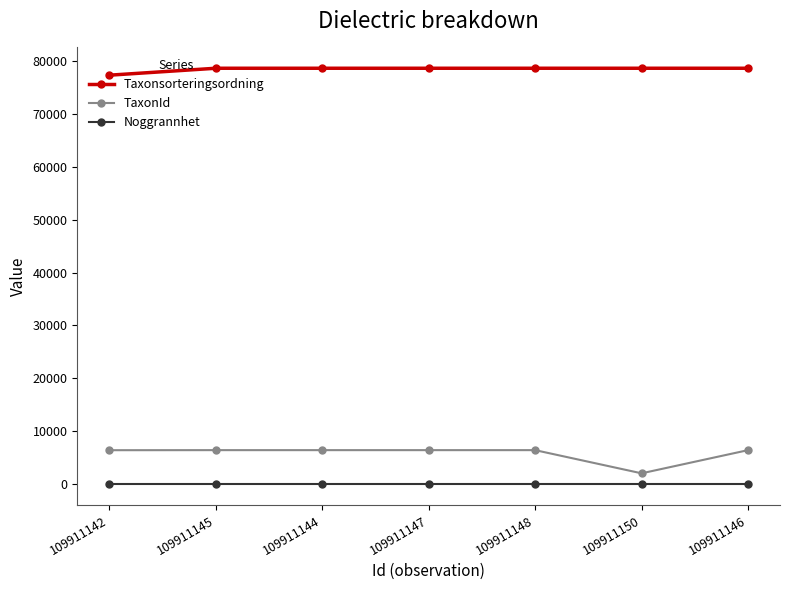

What is the average value of the TaxonId series?

5831